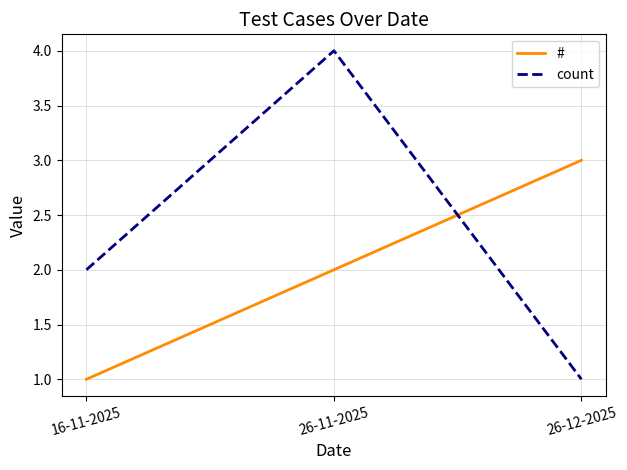

Is it true that count equals 7 at 26-11-2025?

False